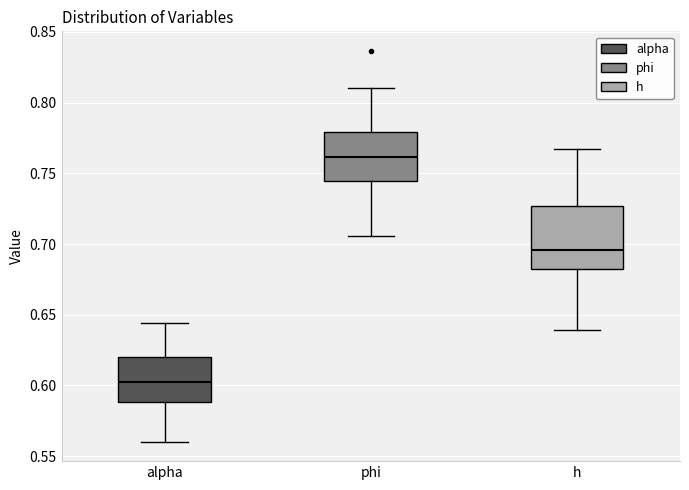

Which box is the tallest, from its lower edge to its upper edge?

h